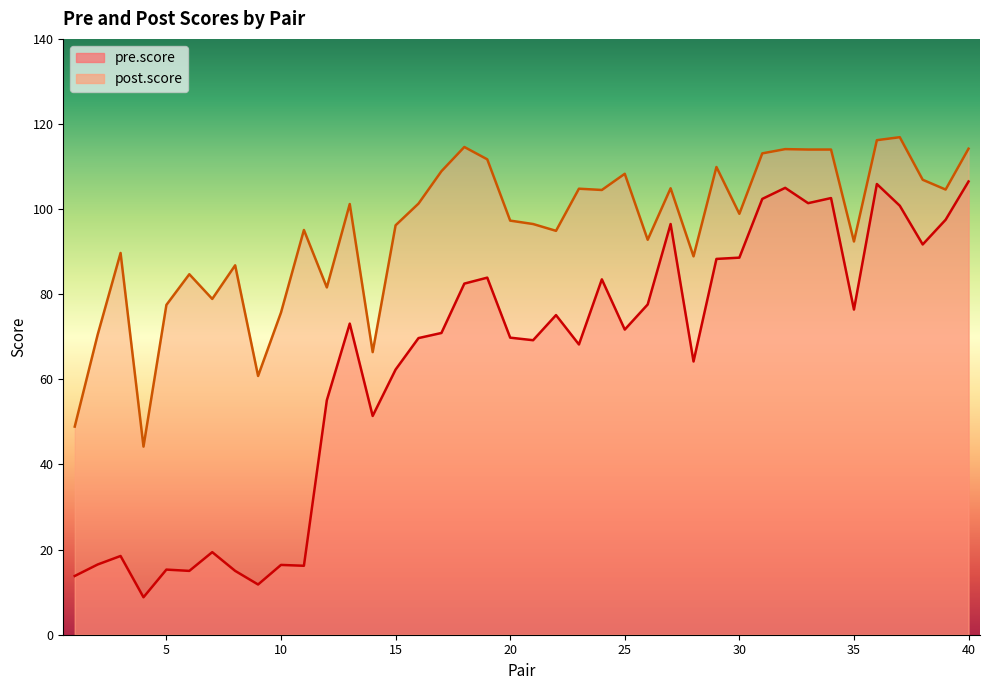

List the series in order of their overall mean, highest first.

post.score, pre.score